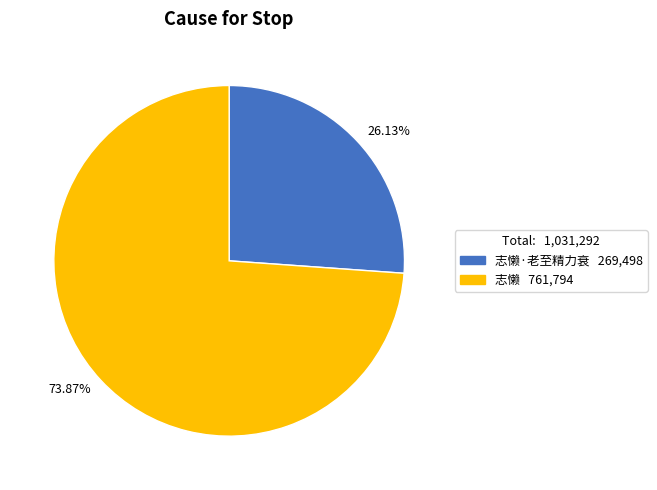

What is the ratio of the value at 26.13% to the value at 73.87%?

0.4